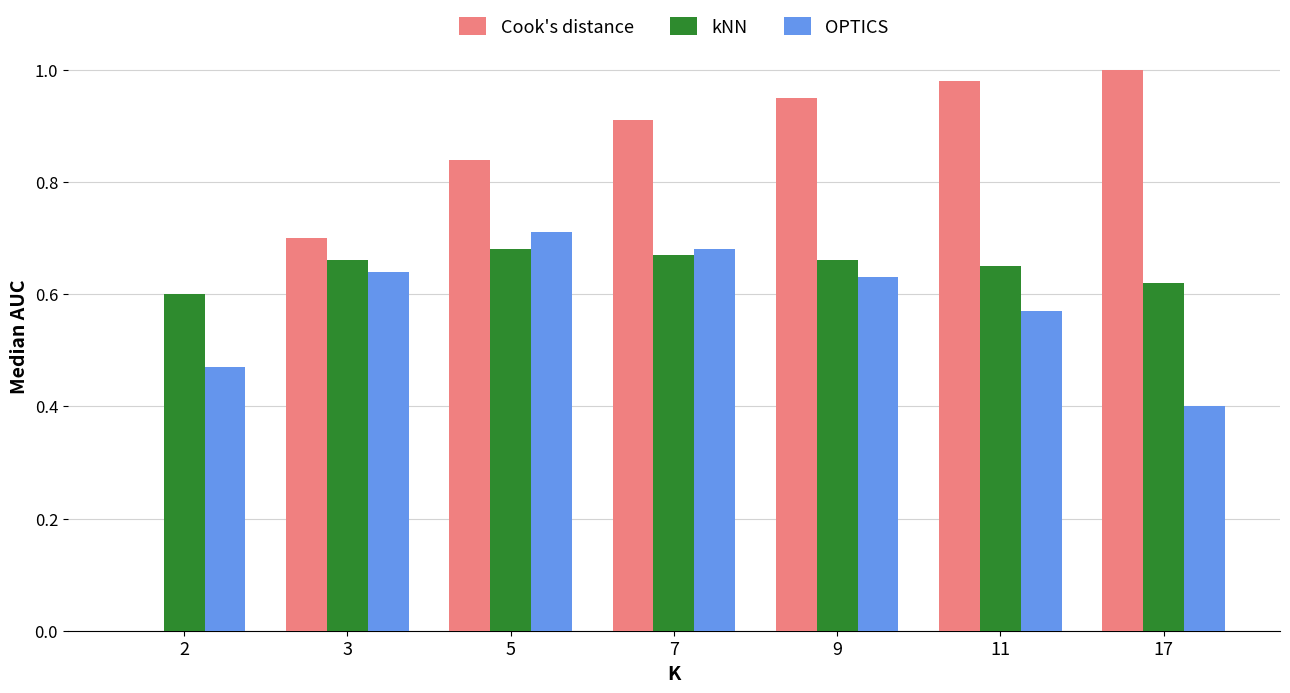

What is the total value across all series at 9?

2.2